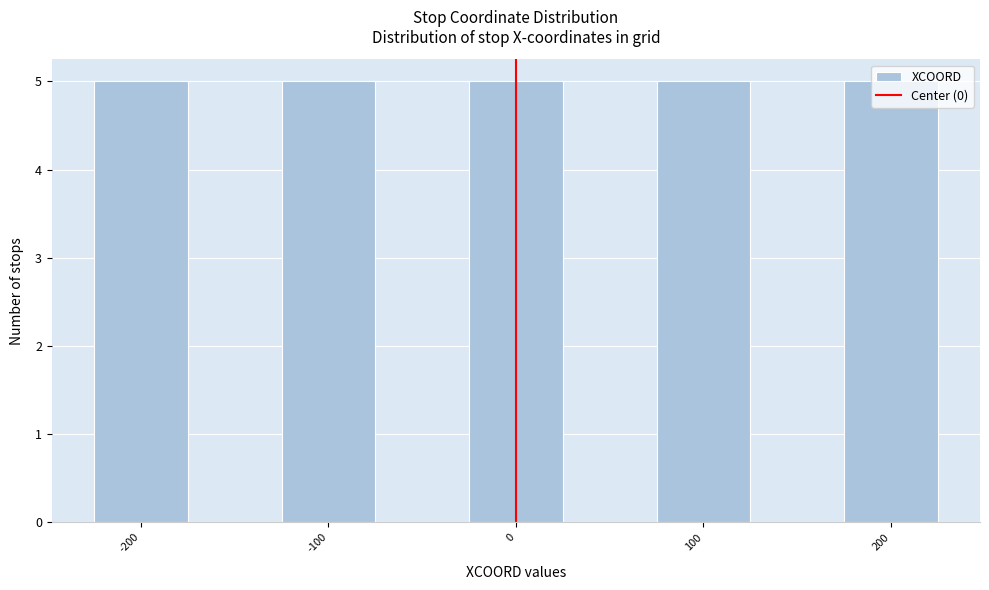

What is the height of the bar covering -225 to -175 on the x-axis? Neither the bar edges nor the heights are printed on the chart, so give them approximately, as read against the axes.

5